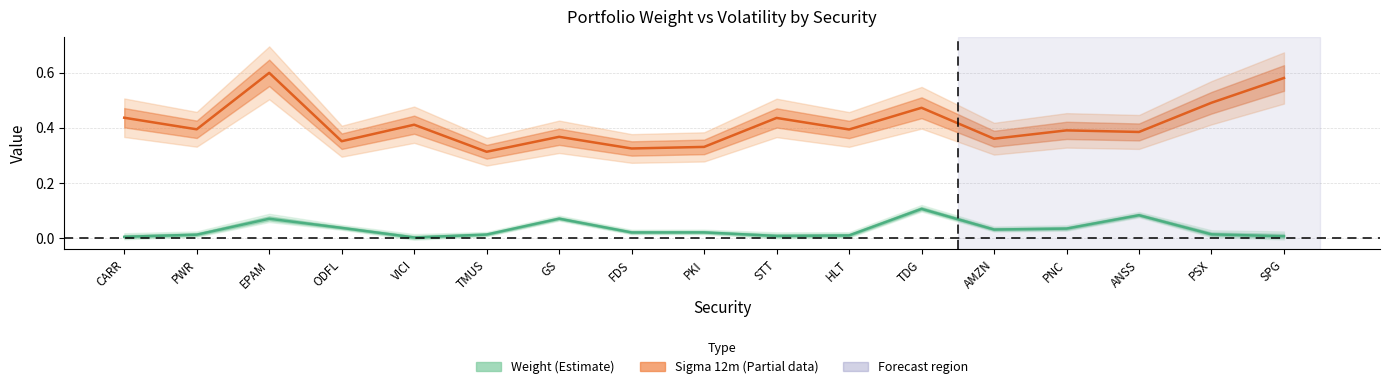

True or false: Sigma 12m (Estimate based on partial data) has a value of 0.4 at CARR.

True